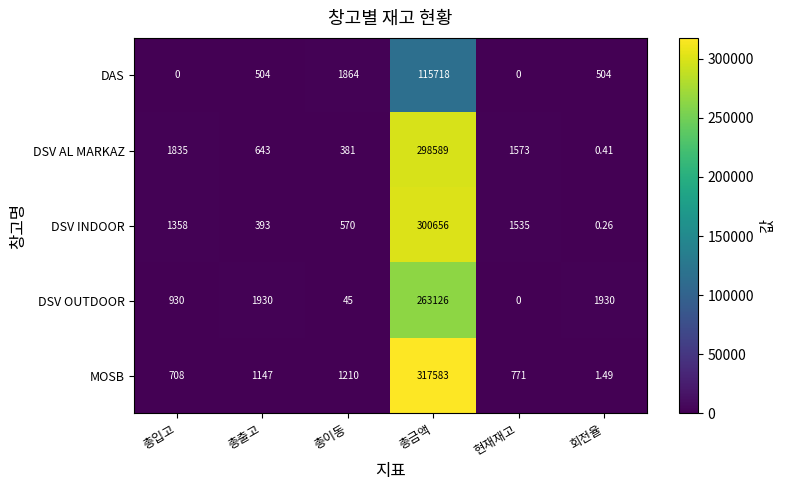

At which label does DSV OUTDOOR reach its minimum?

현재재고